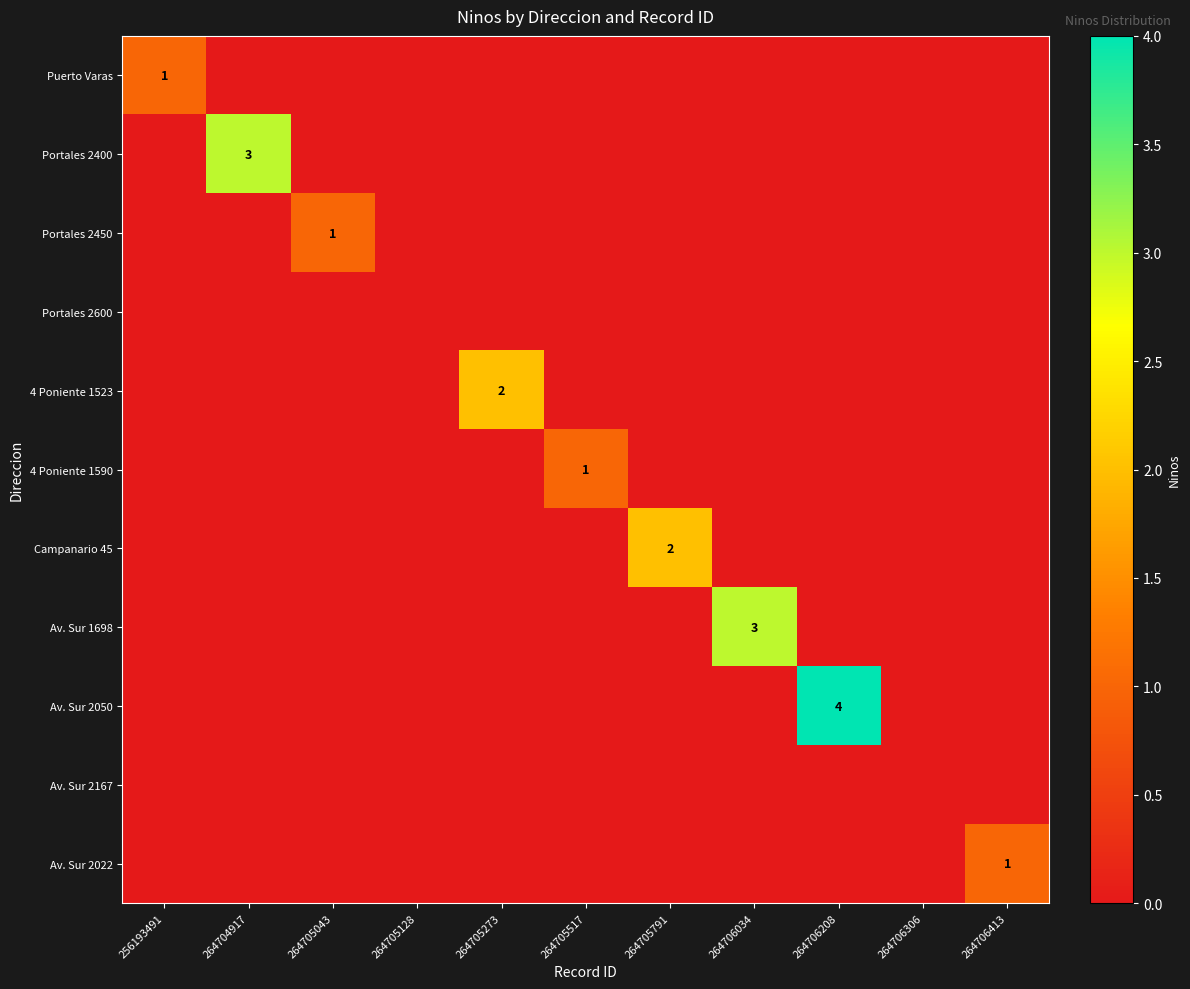

Is the value of Av. Sur 2167 at 264706208 greater than the value of Portales 2450 at 264705791?

No